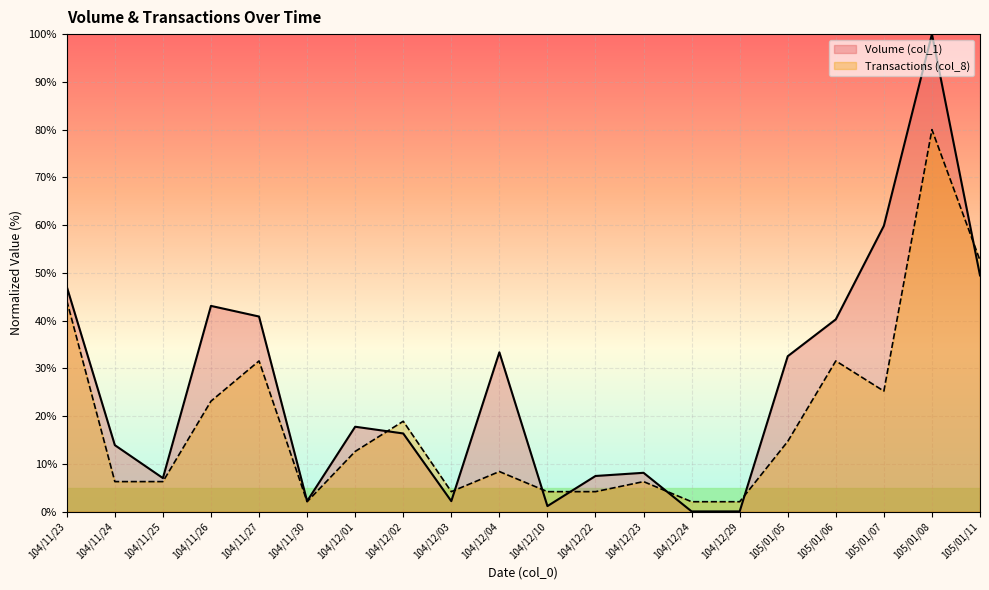

How many interior local valleys does the Transactions (col_8) series have?

3